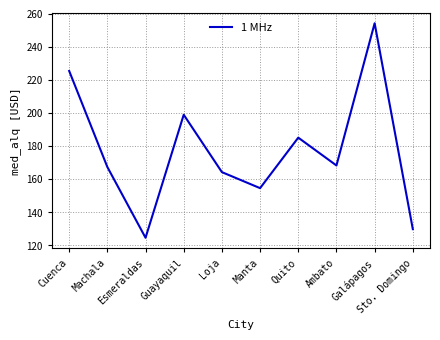

What is the change in value from Guayaquil to Galápagos?

+55.3